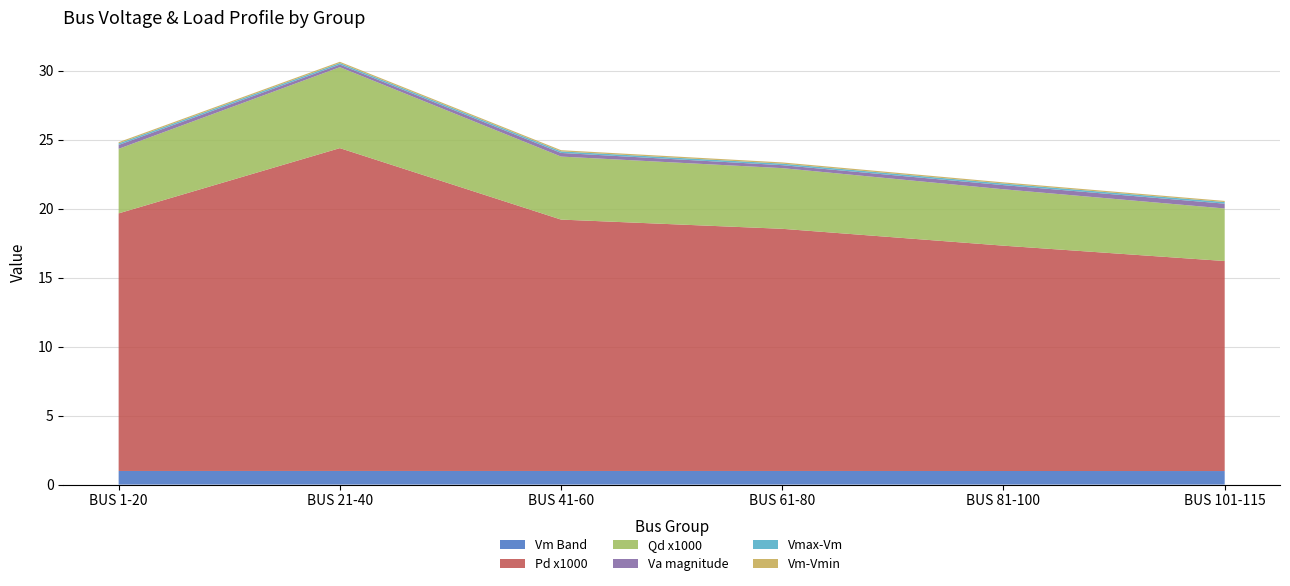

True or false: Vm Band has a value of 1.0 at BUS 21-40.

True